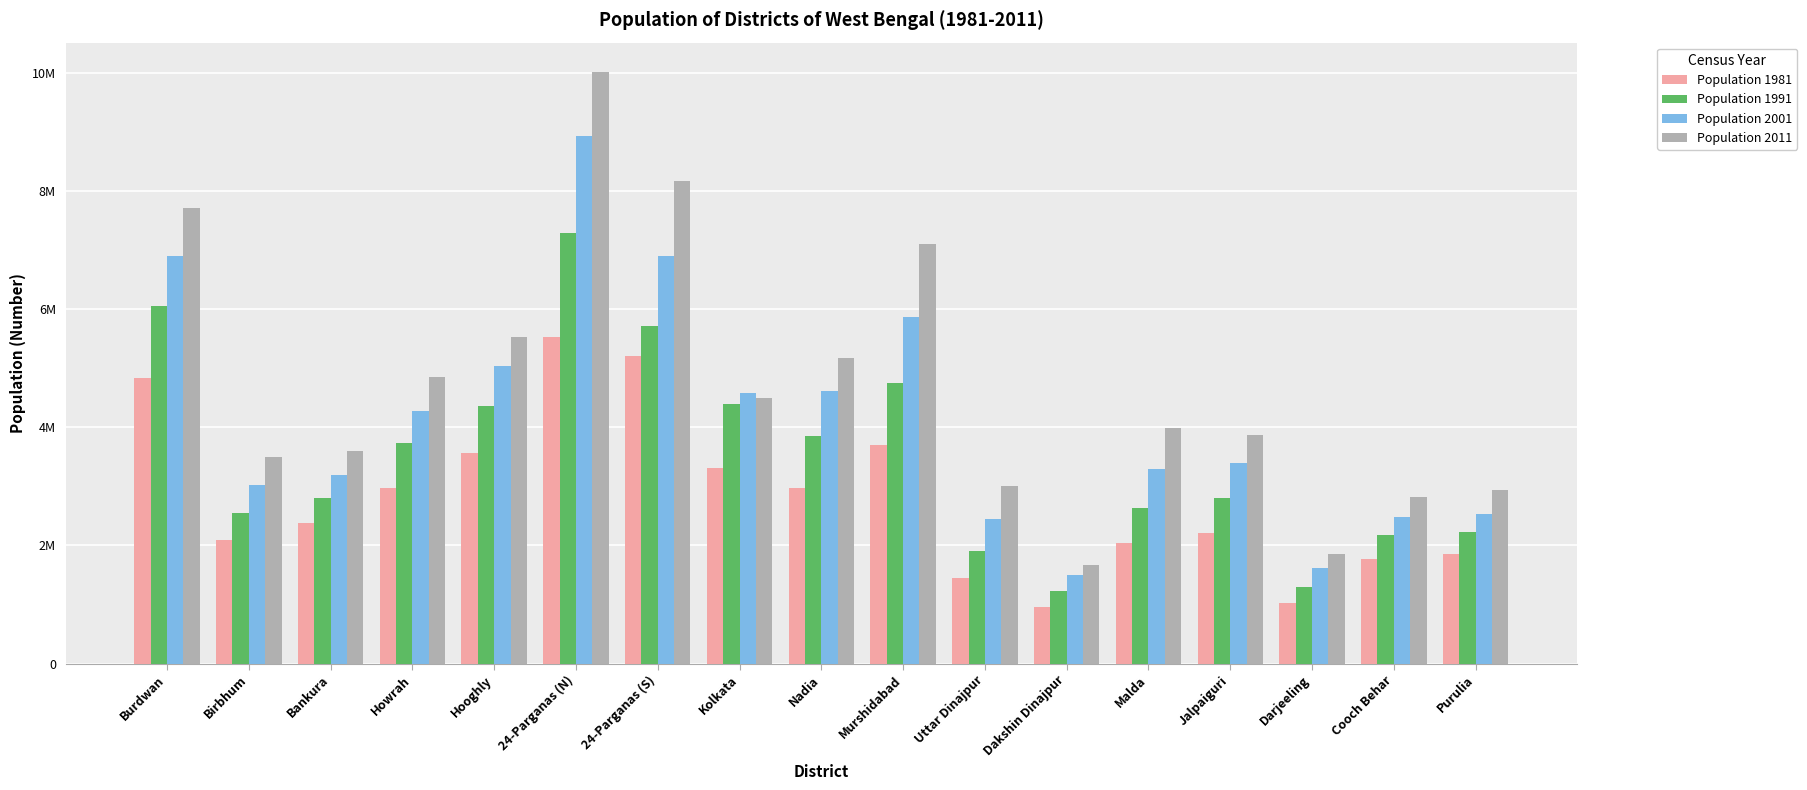

What is the total value across all series at Kolkata?

16774395